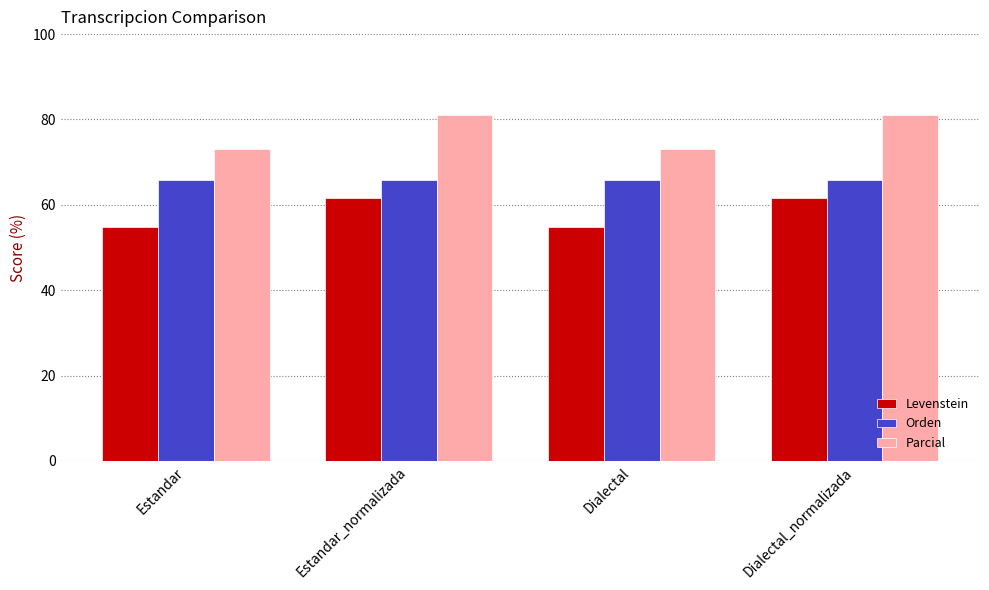

List the series in order of their peak value, highest first.

Parcial, Orden, Levenstein